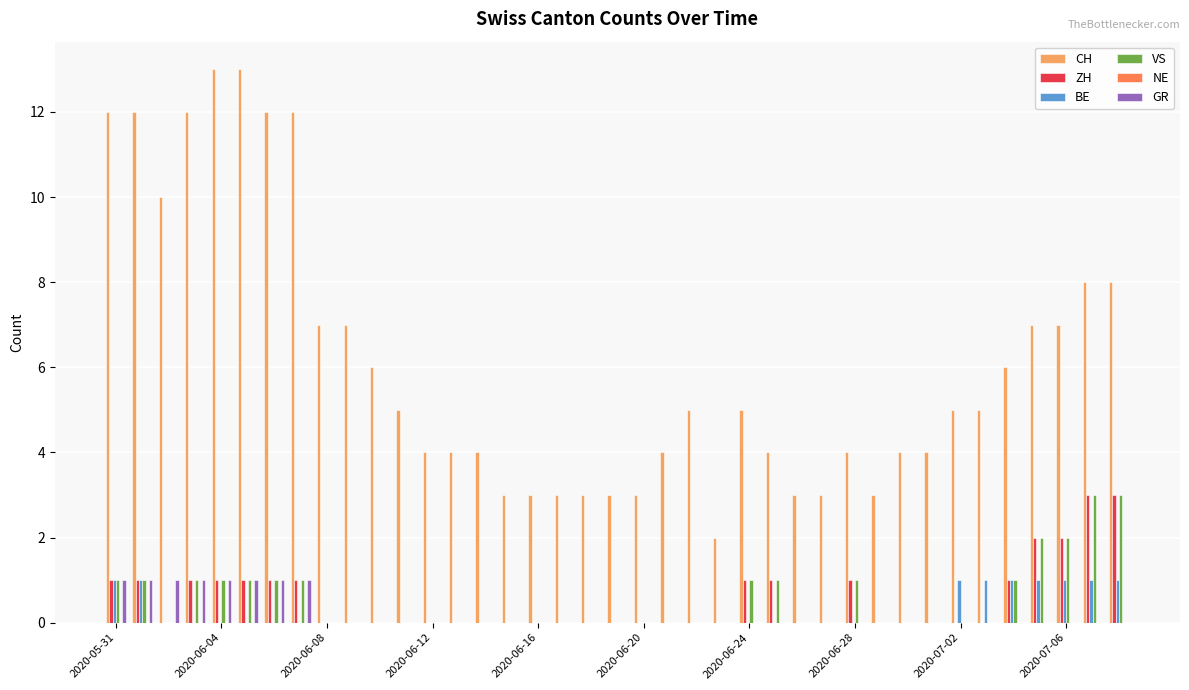

What is the sum of all ZH values?

21